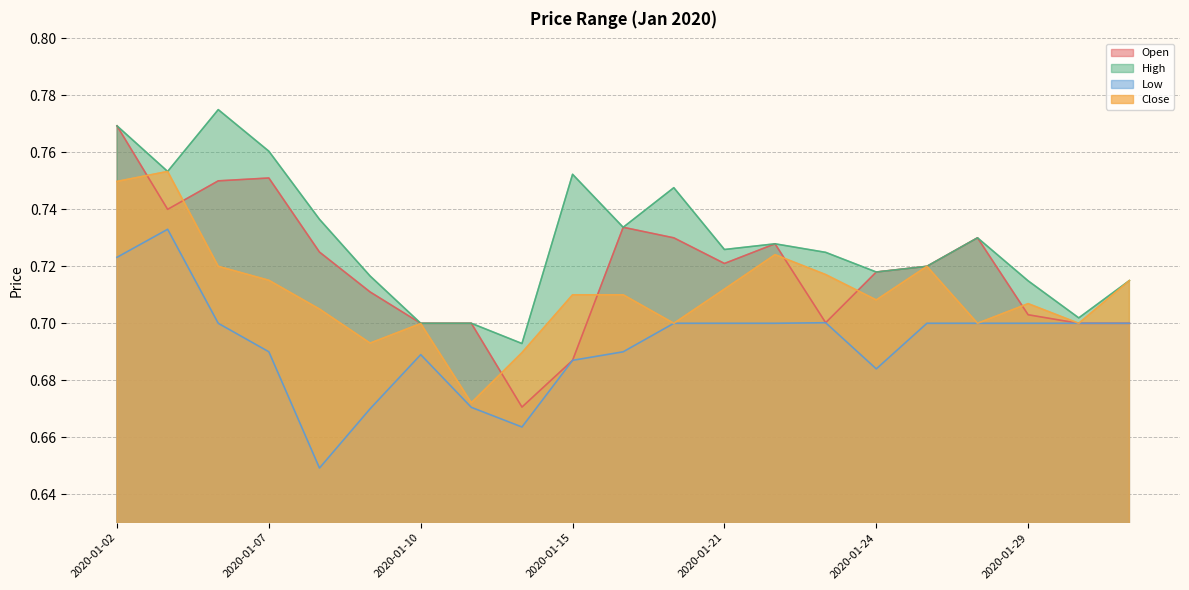

What is the sum of all High values?

15.3